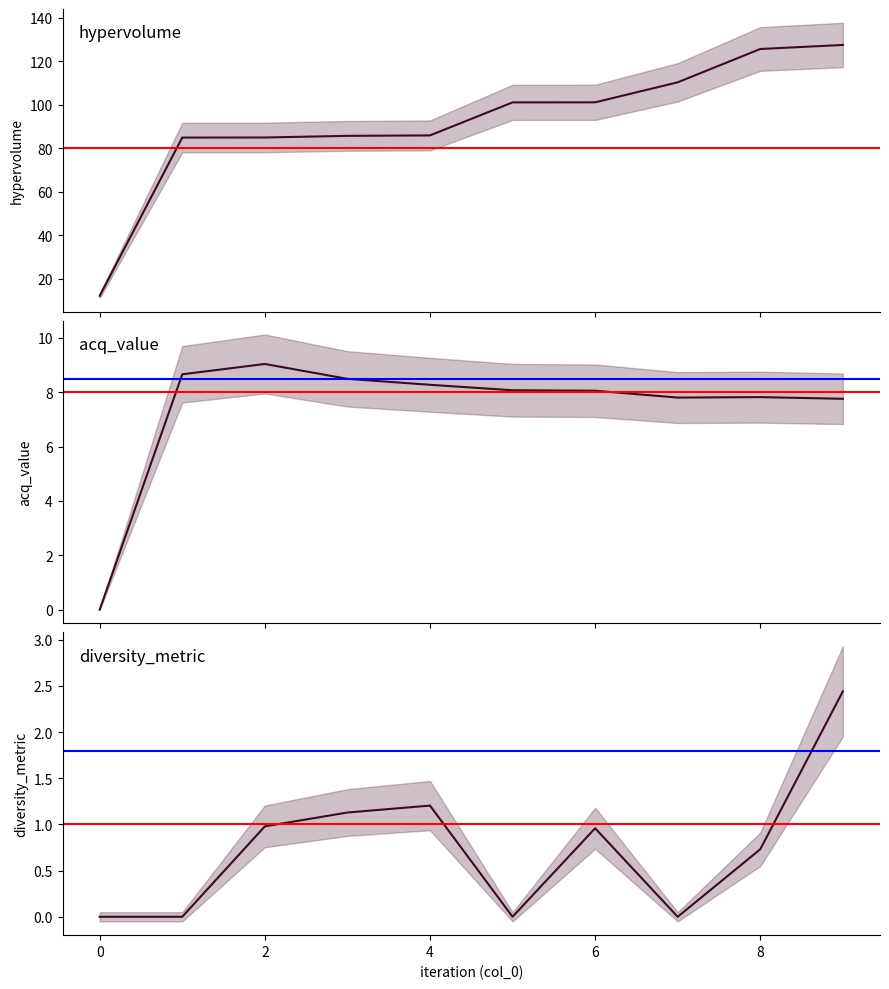

How many categories are shown in the chart?

10